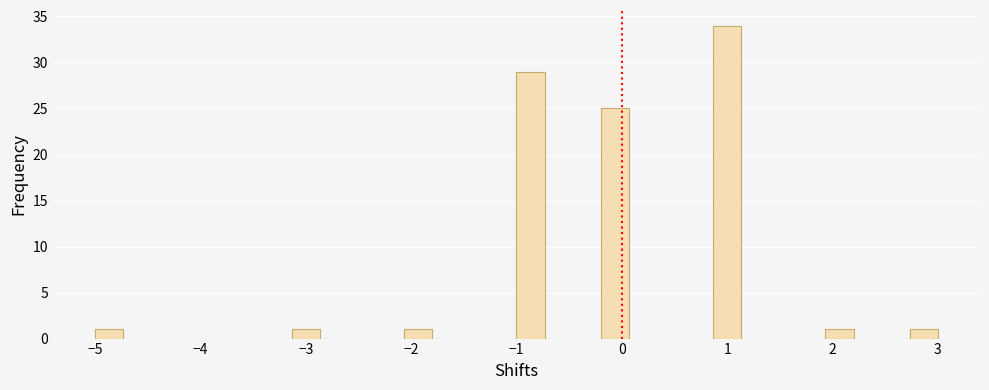

Around what value on the x-axis is the tallest bar? Give the approximate position of its centre, as read against the axis.

1.0